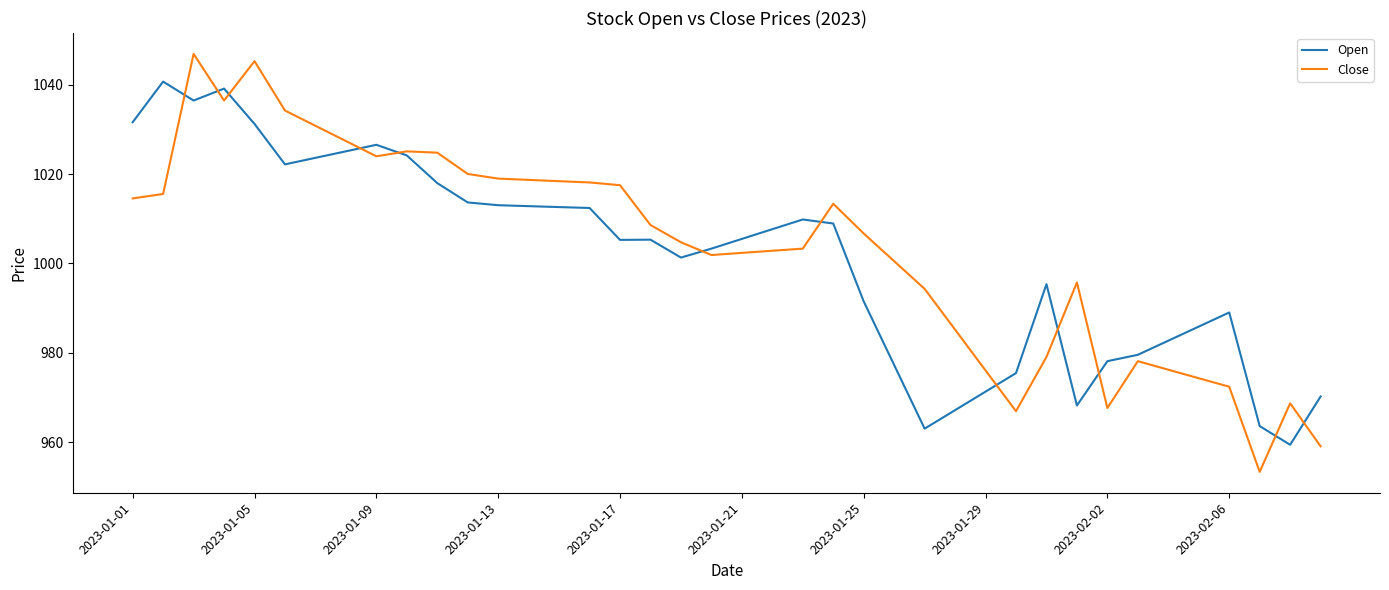

Which series has the largest total across all categories?

Close